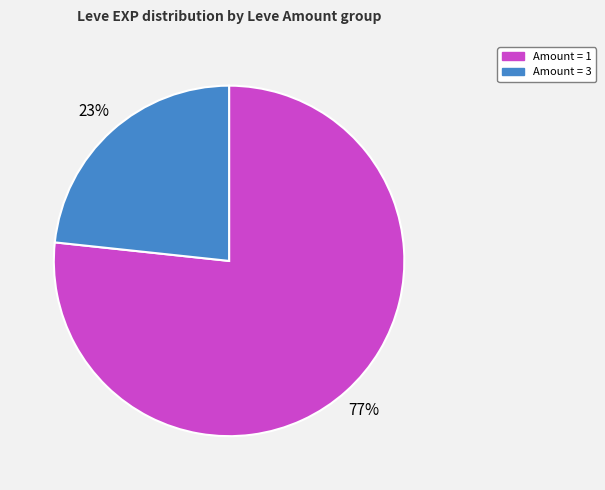

To the nearest percent, what is the average slice percentage?

50%